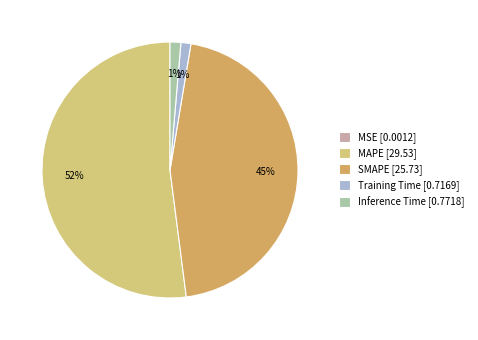

To the nearest percent, what is the average slice percentage?

20%